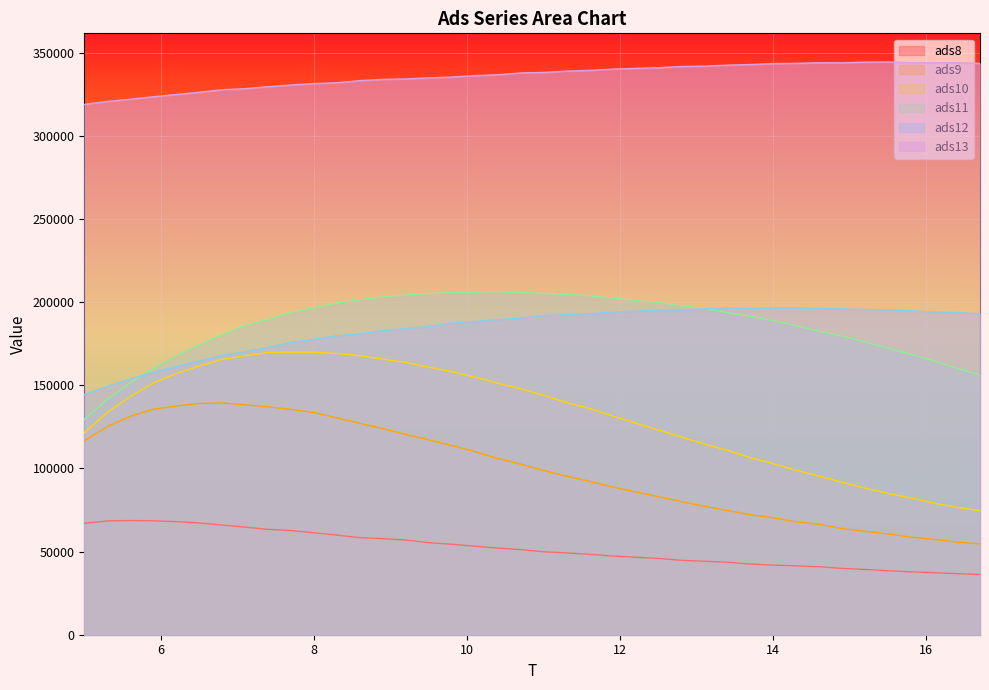

Reading right to left, transcribe all the data shown in this chart.

ads8: 36227.6	36729.8	37331.4	37845.9	38480.6	39279.8	39878.8	40875.1	41428.7	41832.9	42506.4	43613.1	44201.8	44750.1	45908.0	46613.1	47323.8	48331.7	49228.4	49879.7	51199.0	52114.3	53253.5	54409.7	55377.1	56957.6	57789.3	58353.7	59920.7	61293.8	62667.9	63373.2	64741.1	65962.5	67212.3	68009.4	68525.2	68683.4	68444.4	66994.2
ads9: 54607.6	55696.7	57390.4	58680.7	60618.3	62201.0	63839.6	66421.3	67861.2	70319.1	72161.7	74720.8	77313.6	80066.4	83023.5	85928.1	88875.7	92289.5	95382.8	98852.6	102642.7	106033.6	110208.8	113863.0	117252.9	120443.4	123996.6	127134.5	130447.5	133648.4	135529.0	137081.4	138280.0	139420.9	139101.9	137550.9	135621.3	131433.8	125146.3	116673.5
ads10: 74617.6	76572.9	79157.1	82257.9	84998.3	88125.9	91693.9	95443.9	98907.0	102897.4	106493.7	110946.8	114688.8	118872.6	123110.7	127317.5	131630.0	136044.9	139664.0	144043.1	147896.1	151268.0	154986.8	158228.0	160857.6	163805.8	165771.5	167842.2	169119.2	169963.3	169962.4	169803.4	167790.3	165588.1	161653.9	157014.5	151382.5	143365.3	133614.2	121520.1
ads11: 156160.0	160232.5	164568.5	168612.6	172304.6	176081.3	179637.5	182522.9	185861.2	188830.5	191585.9	193690.9	196272.2	197770.7	199979.1	201008.6	202499.5	203841.6	204722.5	205299.7	205824.5	206341.7	206018.8	205848.4	205270.4	204351.5	203261.8	201480.8	199442.9	196666.2	193808.7	189630.7	186166.2	180444.8	174470.8	167812.1	160173.8	151518.2	141461.1	129417.1
ads12: 193149.6	193792.2	194088.0	194926.2	195367.9	195696.7	195926.2	196241.3	196502.3	196542.8	196260.9	196467.6	196070.3	195247.2	195232.5	194595.0	194083.4	193059.1	192531.4	191922.7	190442.6	189576.2	188393.2	187461.4	185493.3	184166.0	182972.2	180945.6	179779.5	177661.7	175786.6	172778.7	170253.4	167913.0	164631.8	161407.4	157884.5	153814.7	149354.8	144440.5
ads13: 343651.5	344077.2	344014.2	344060.2	344513.4	344412.4	344052.4	344050.8	343684.4	343529.6	342963.2	342597.5	341983.1	341777.3	341050.3	340642.0	340220.5	339429.7	339032.8	338224.9	337910.6	336825.5	336267.9	335466.0	334903.8	334330.8	334015.7	333291.9	332029.1	331514.4	330667.1	329631.8	328448.7	327803.3	326295.0	324936.3	323586.5	322116.8	320718.0	318998.1